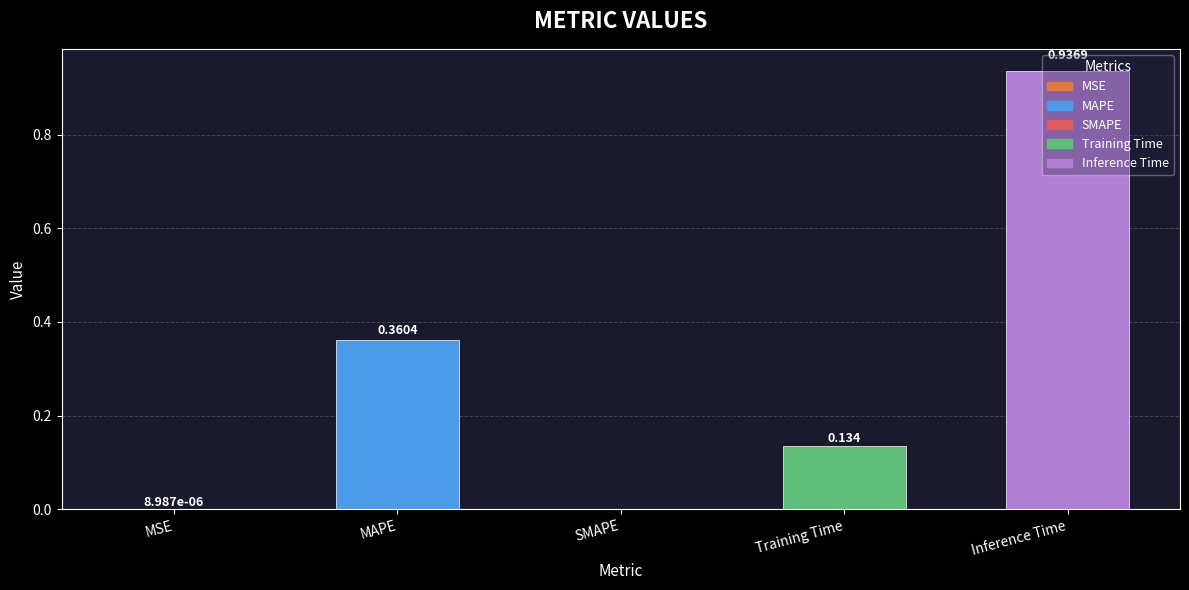

How many categories are shown in the chart?

5